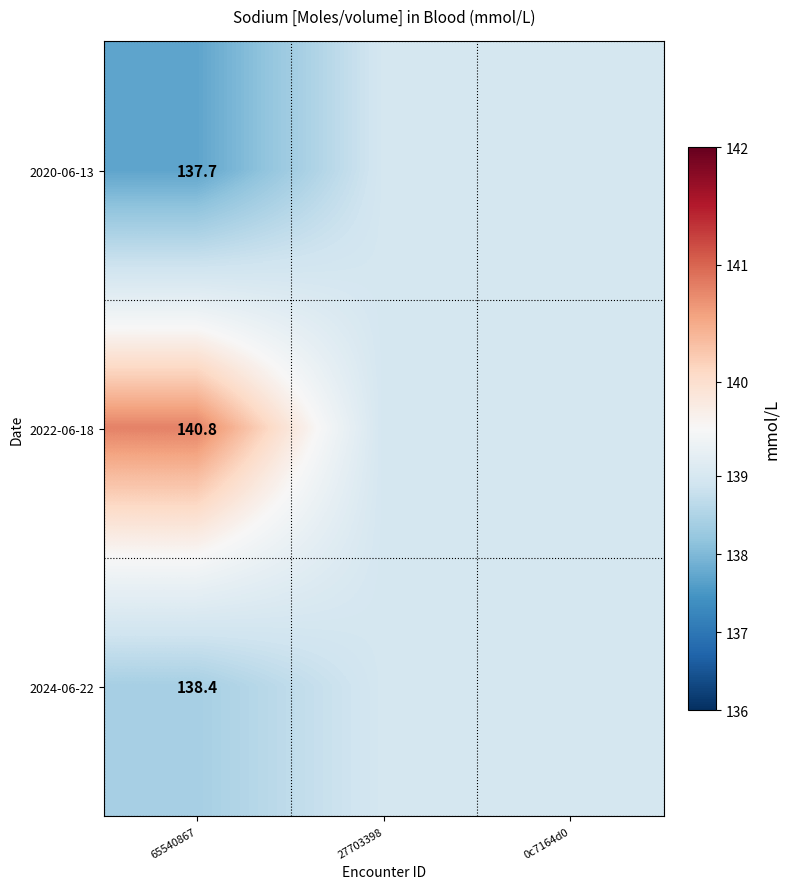

What is the minimum value shown in the chart?

137.7